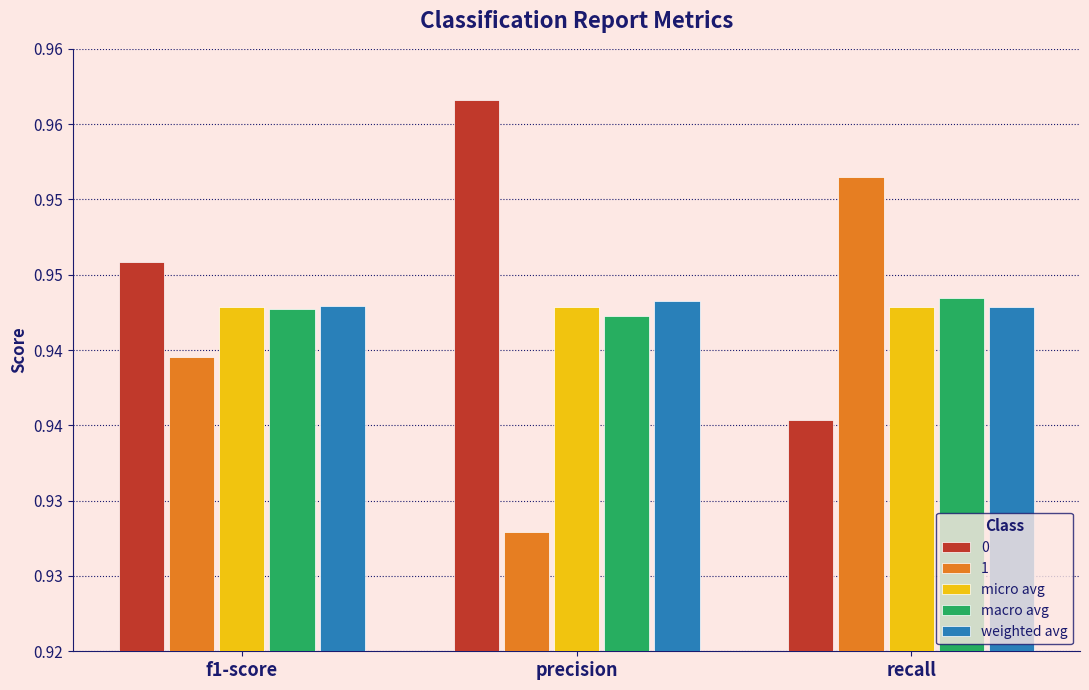

What are all the series names shown in the legend?

0, 1, micro avg, macro avg, weighted avg